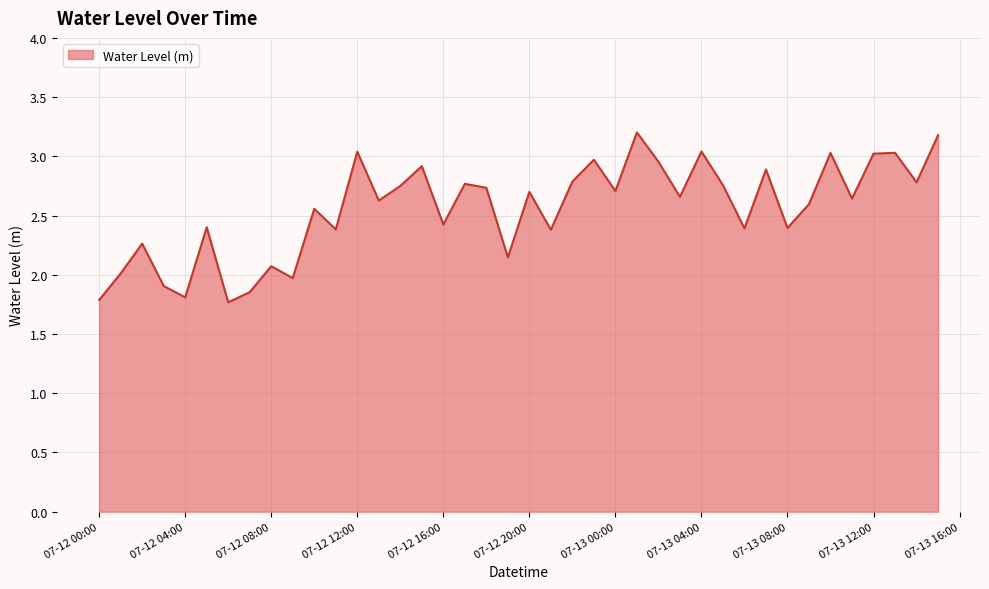

What is the difference between the maximum and minimum values?

1.4